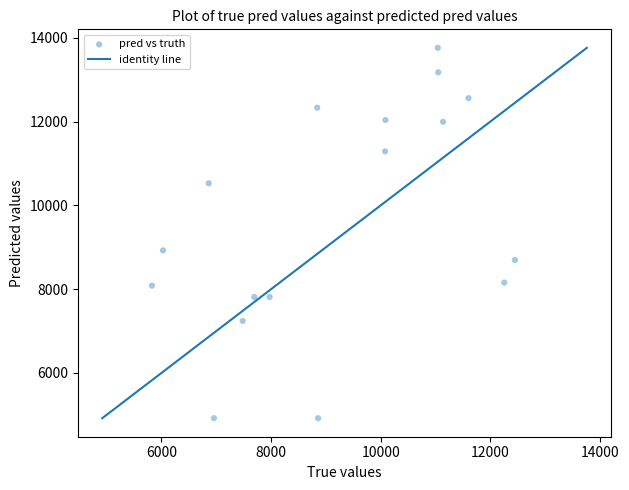

What Y value in the scatter plot is closest to 9341?

8926